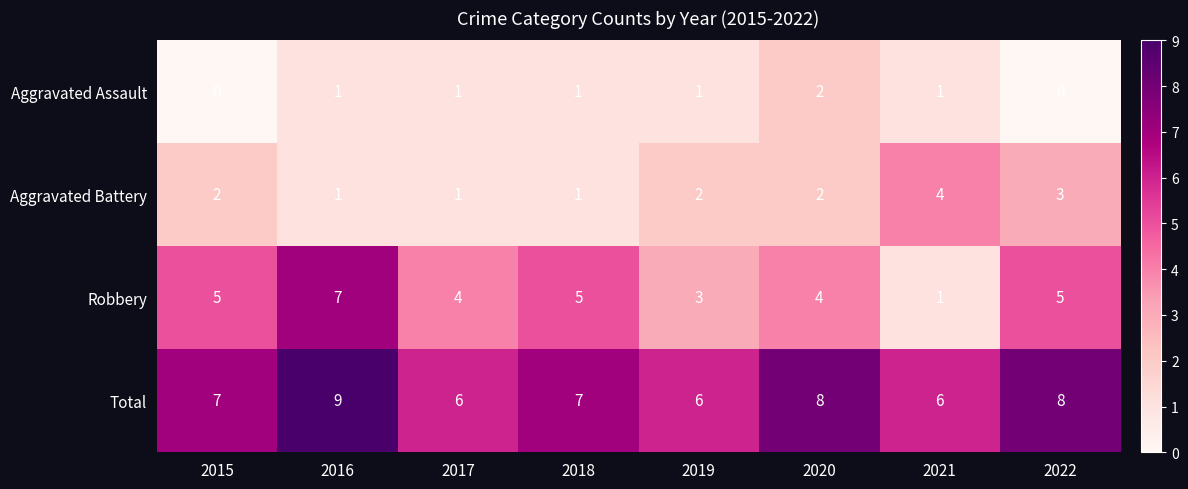

The Total series shows 6 at 2017. True or false?

True